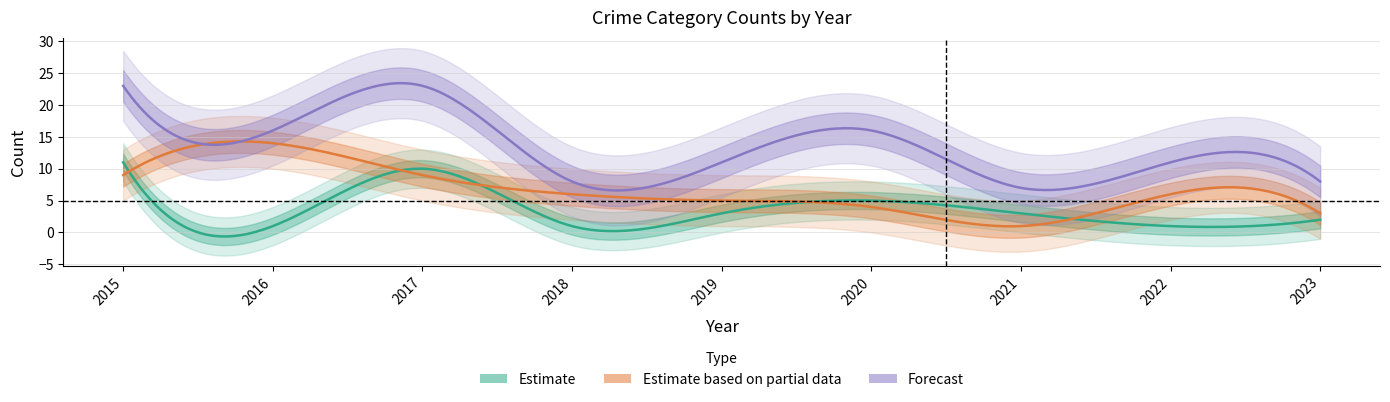

How many lines are shown in the chart?

5